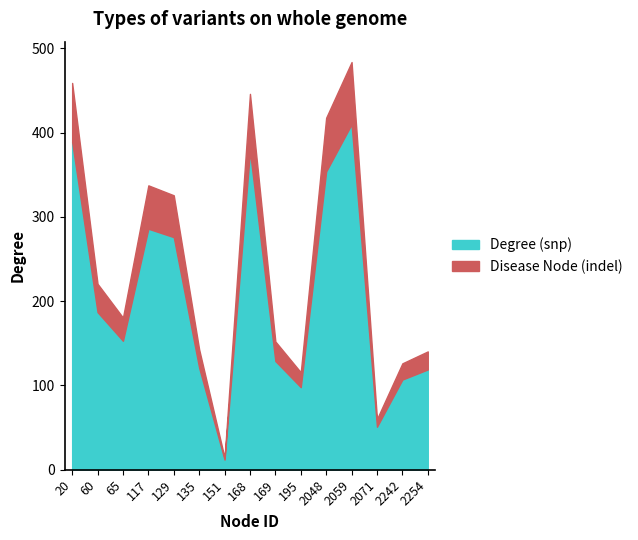

Which category has the lowest value in the Degree series?

151